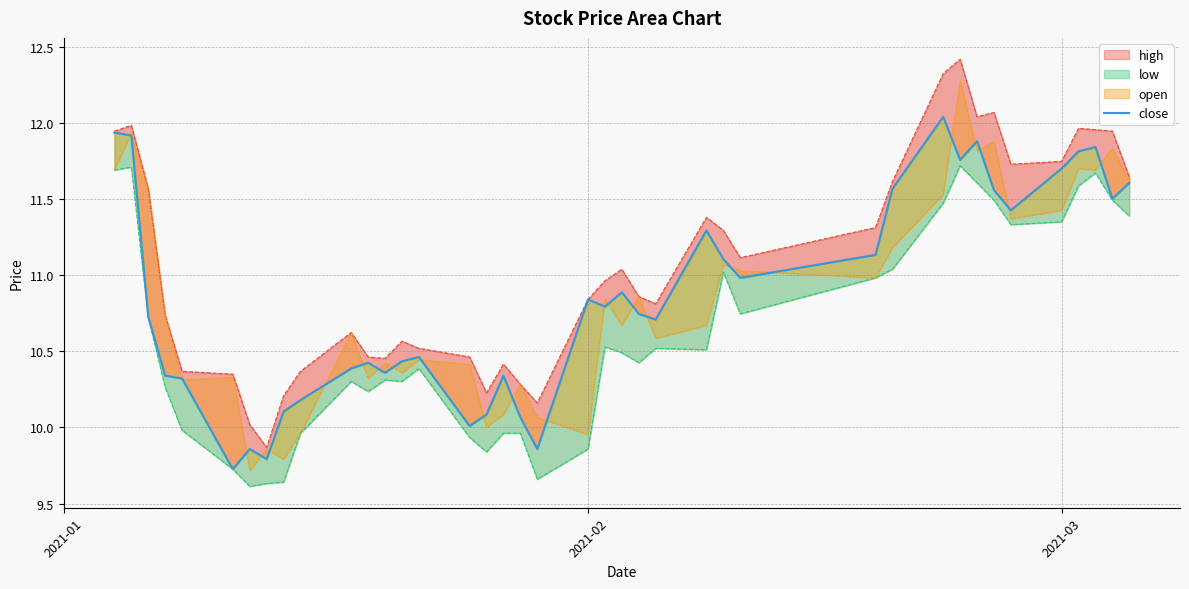

How many points are higher than both their immediate neighbors (excluding endpoints)?

10